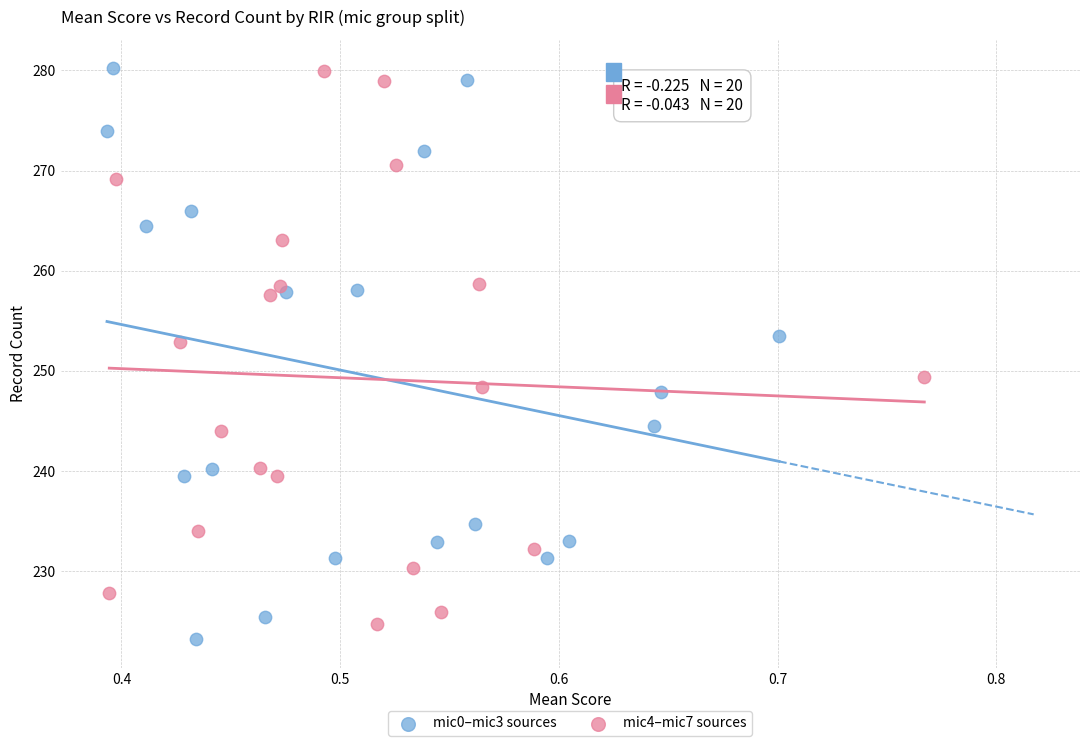

Which series reaches the minimum Y coordinate?

mic0–mic3 sources